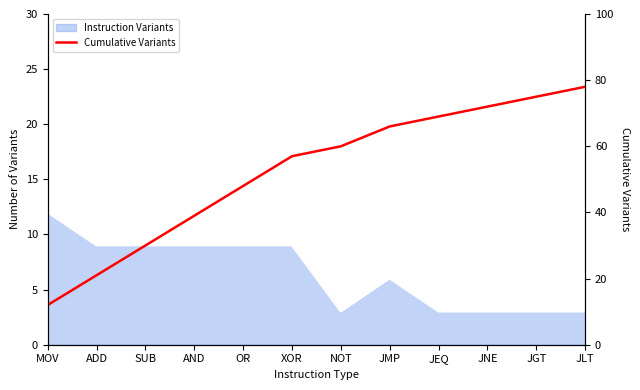

Reading right to left, extract all data points from this chart.

78	75	72	69	66	60	57	48	39	30	21	12